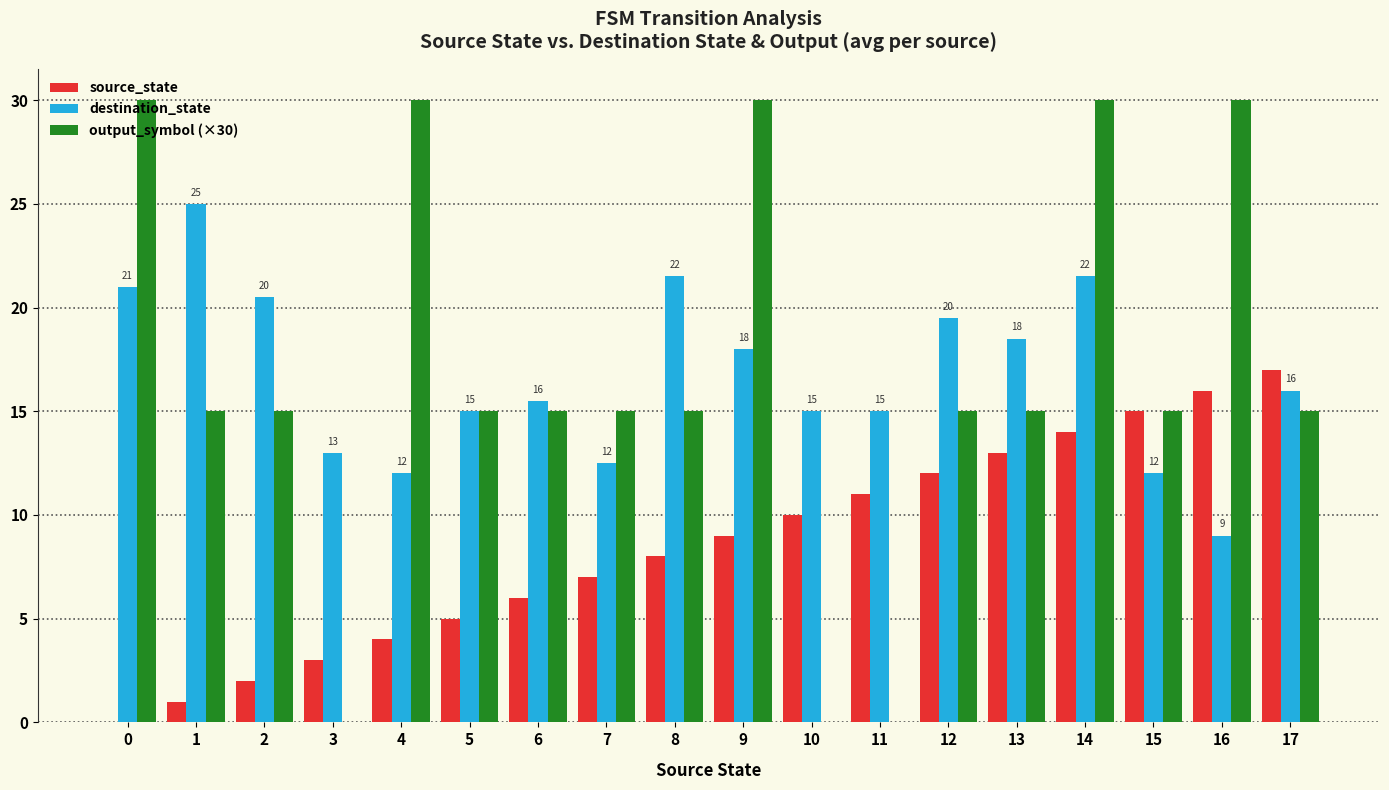

At which category is the sum across all series the highest?

14